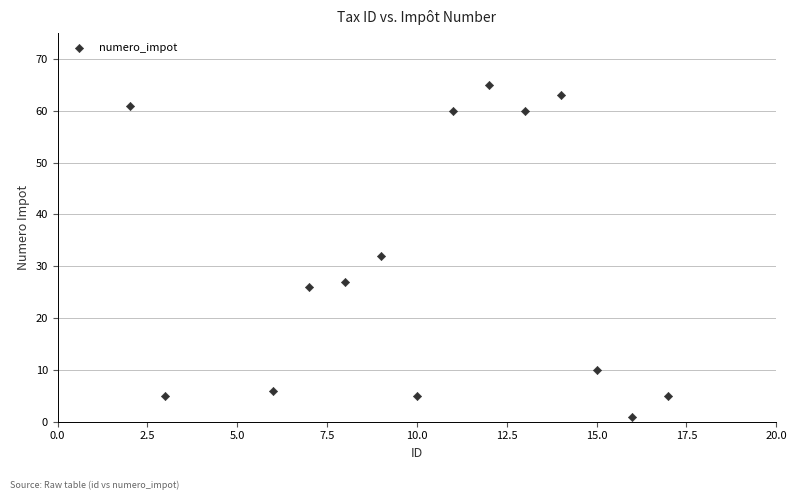

What is the range of Y values (max minus min)?

64